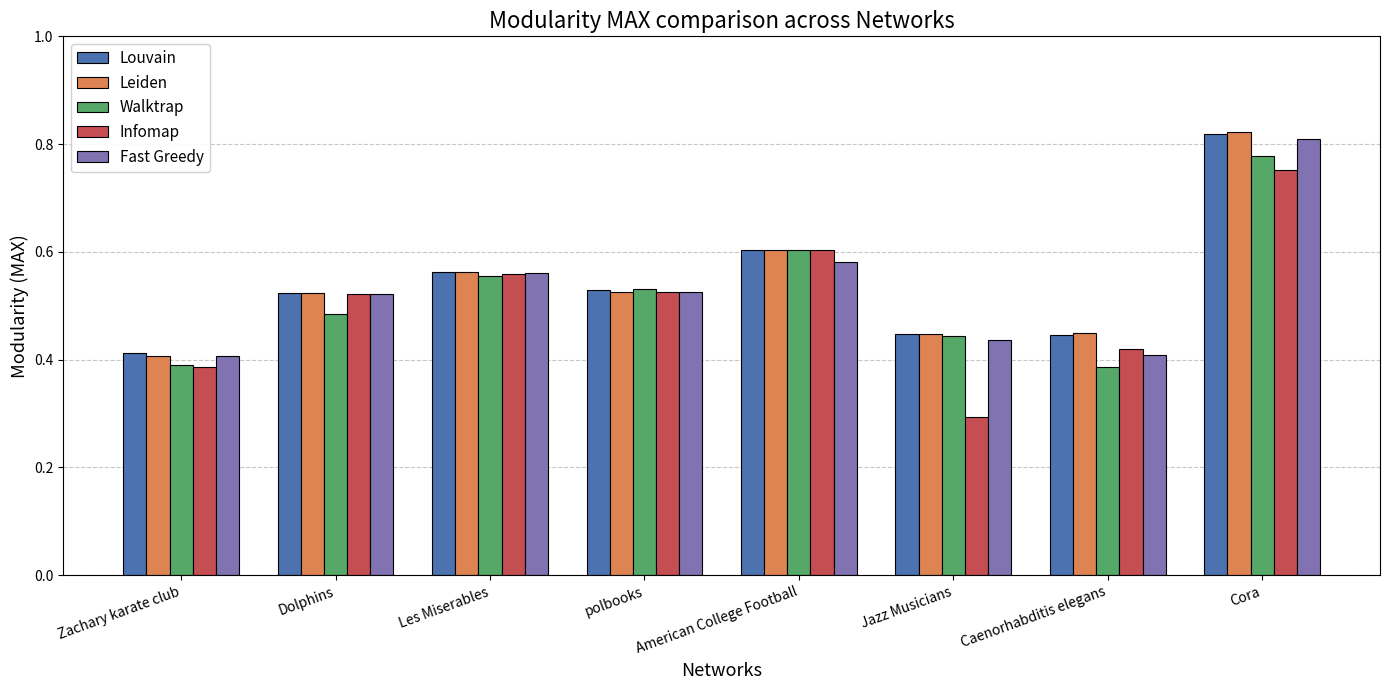

What are all the series names shown in the legend?

Louvain, Leiden, Walktrap, Infomap, Fast Greedy